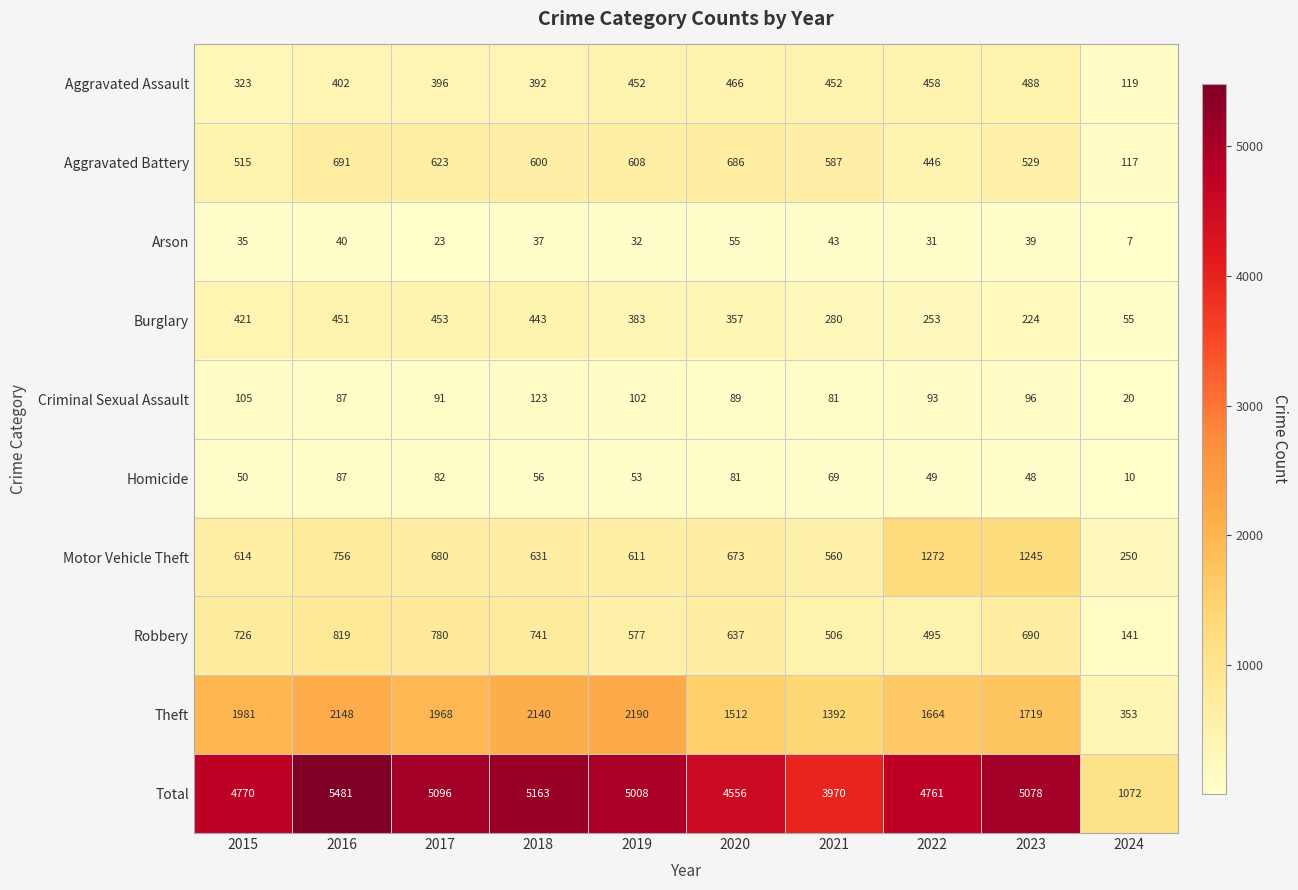

Which series changed the most between 2015 and 2018?

Total